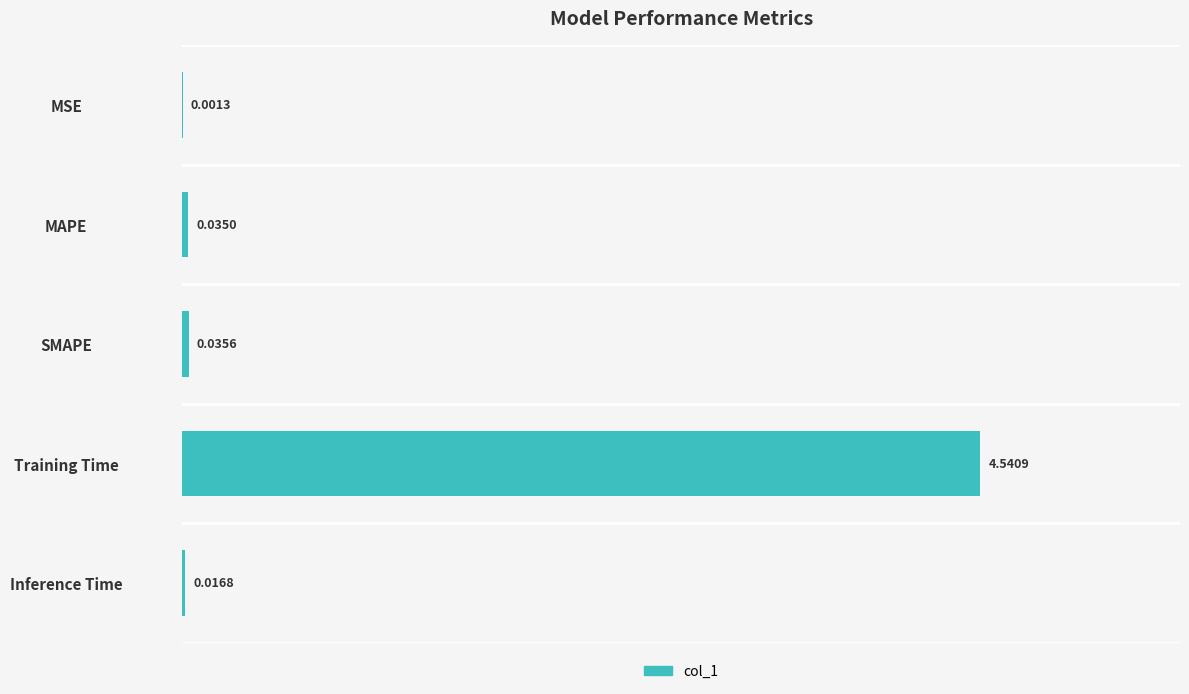

Are the bars horizontal?

Yes